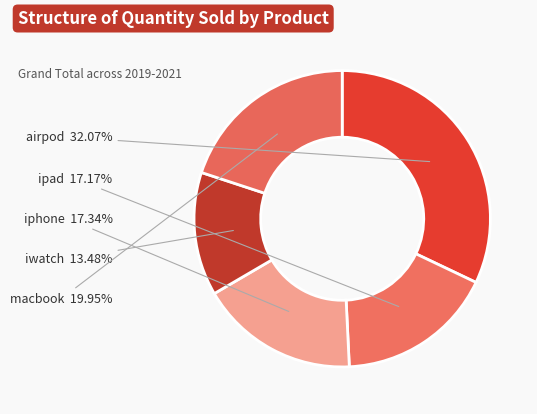

How many slices are in this pie chart?

5